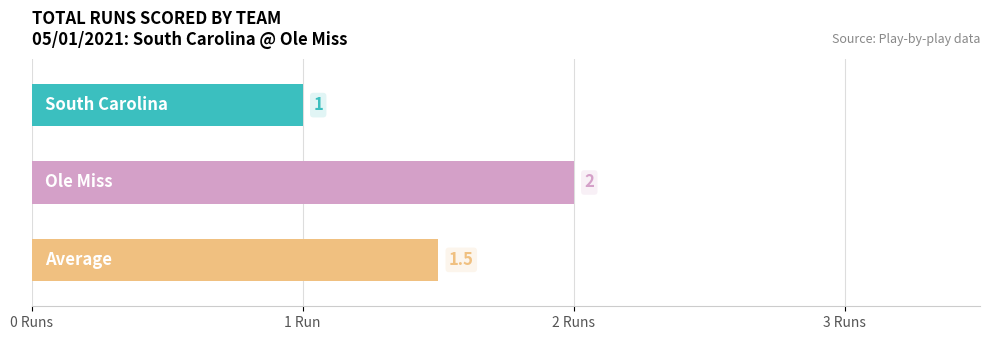

What is the smallest value displayed?

1